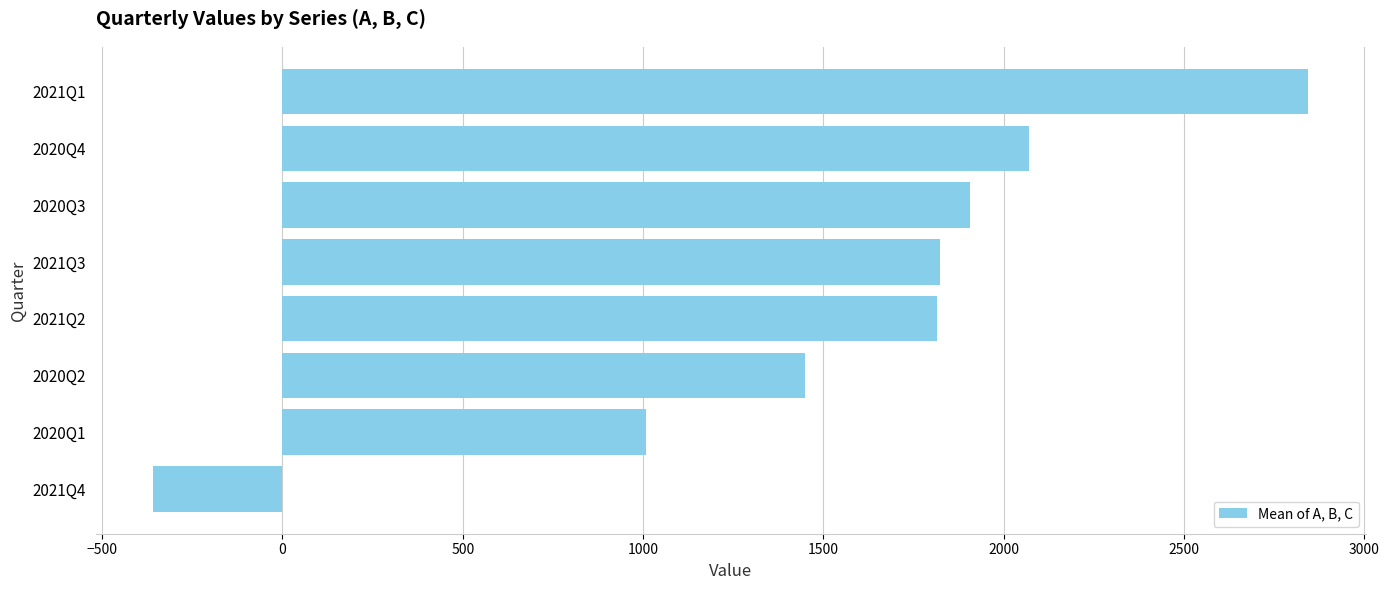

What is the value of the 6th bar from the top?

1448.3